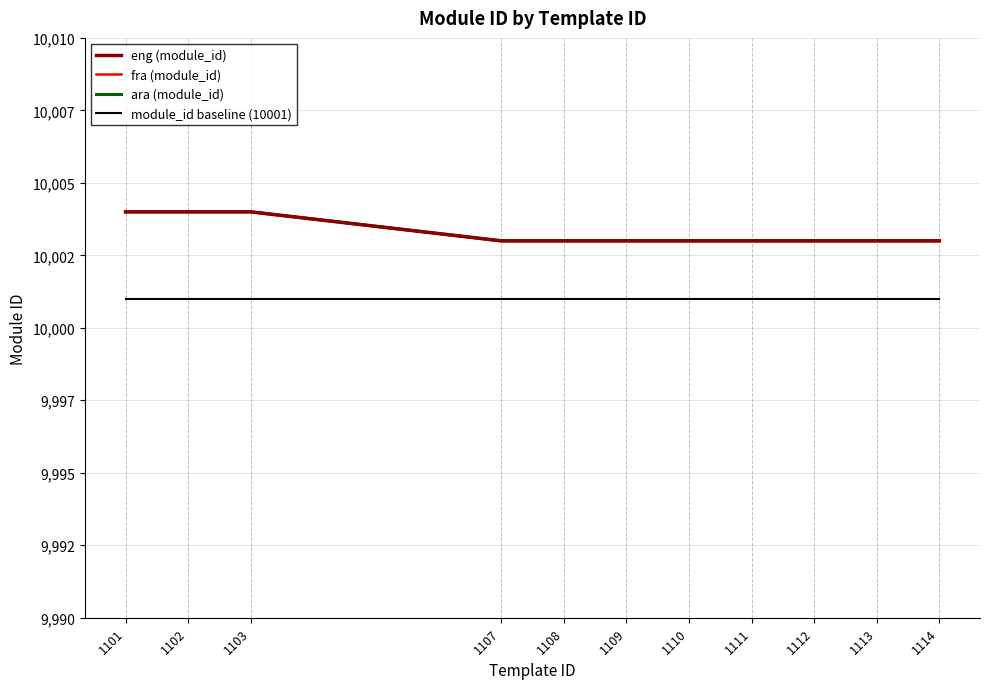

Does the chart have visible grid lines?

Yes